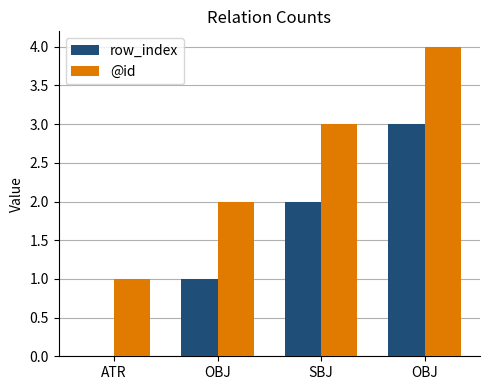

What is the difference between the second highest and second lowest values in the row_index series?

1